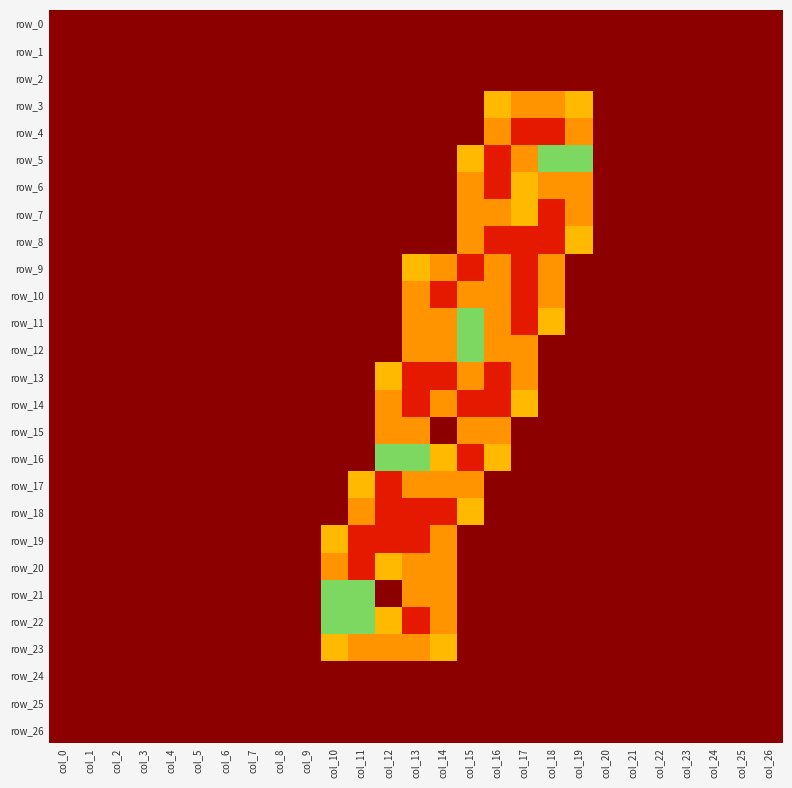

The row_21 series shows -1.0 at col_6. True or false?

False